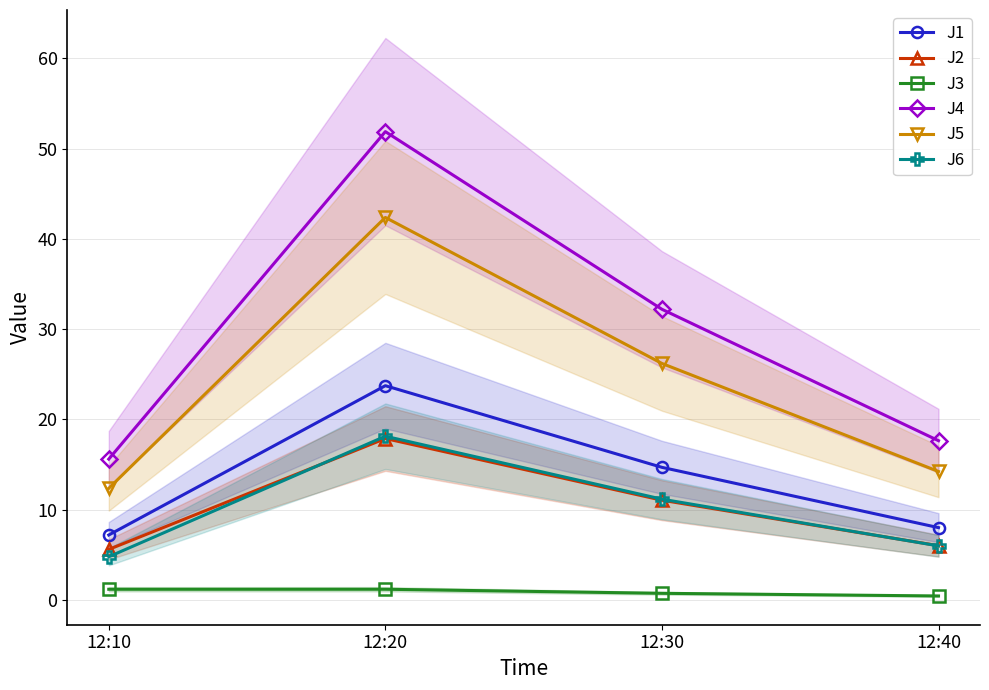

Read the J4 value at 12:40.

17.6